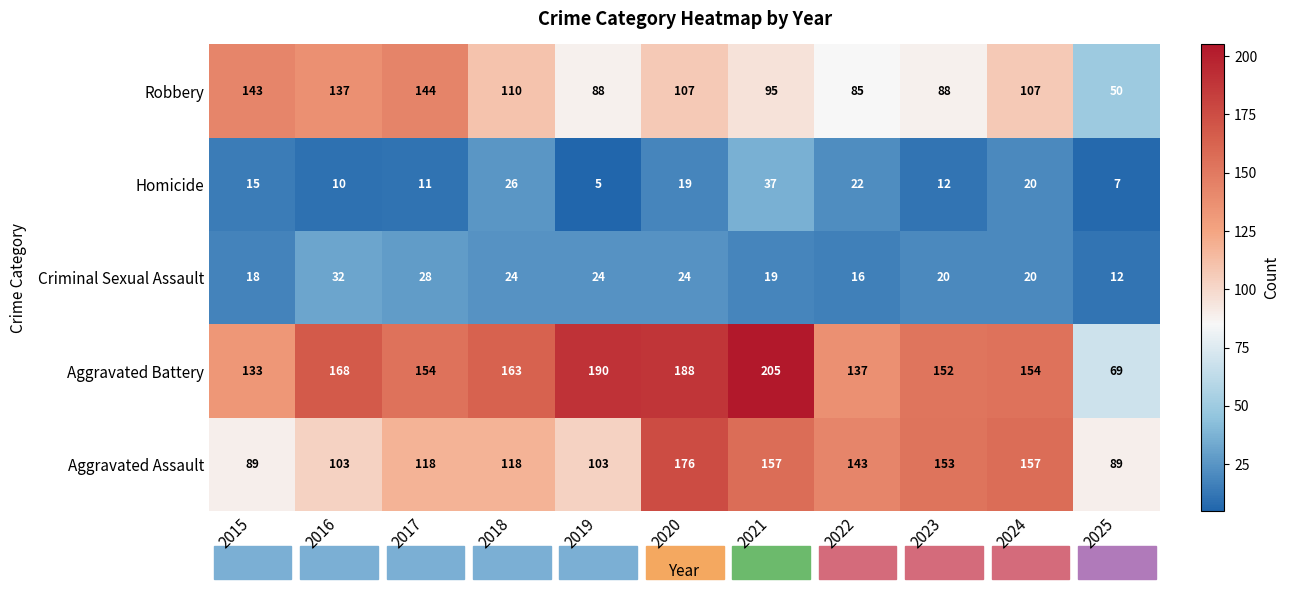

The value of Aggravated Battery at 2023 is 223. True or false?

False